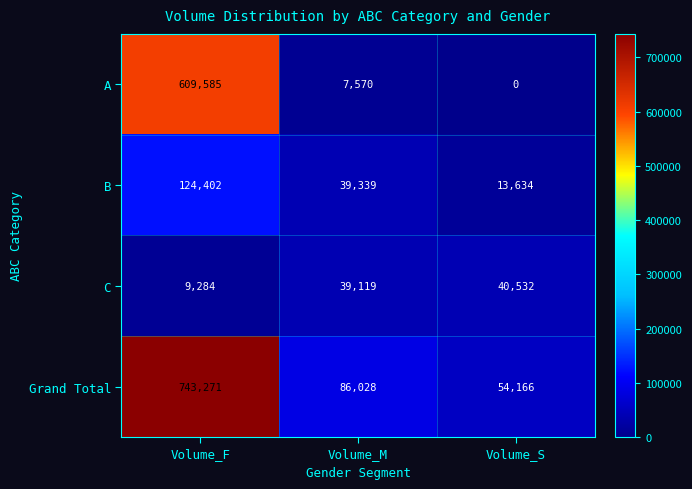

What is the greatest value displayed?

743271